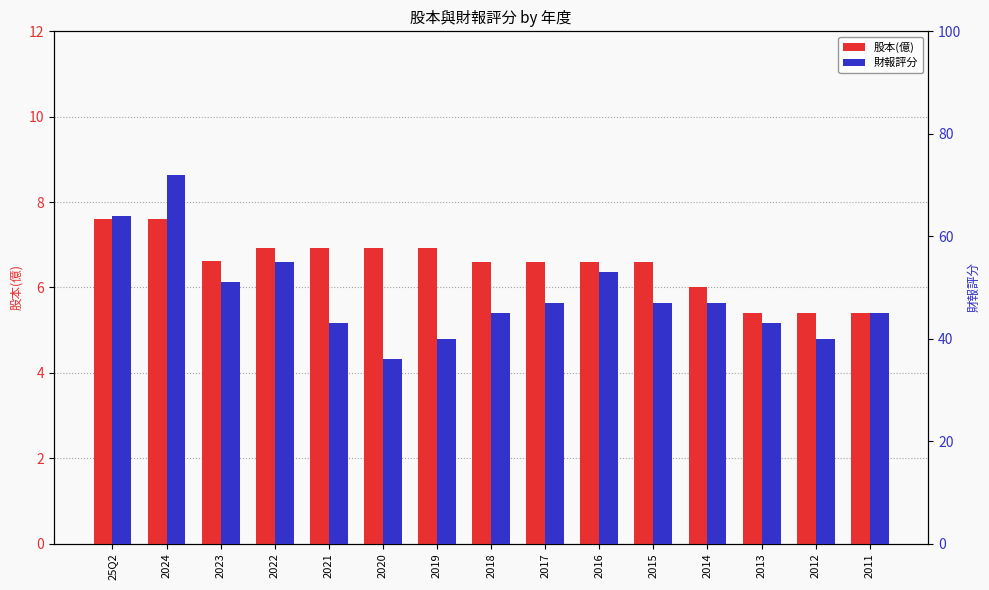

At which category is the sum across all series the highest?

2024